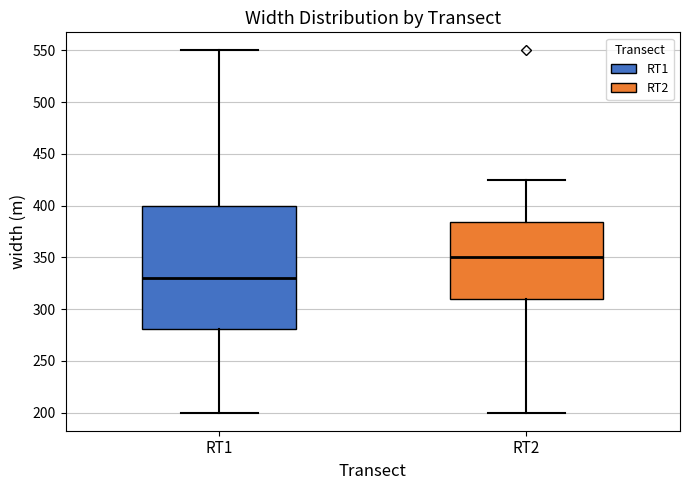

Comparing the boxes themselves (not the whiskers), which one is the tallest?

RT1